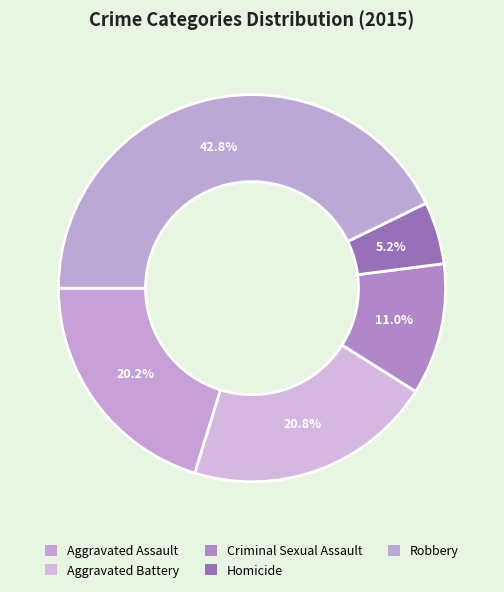

Which has a higher value, Homicide or Aggravated Battery?

Aggravated Battery